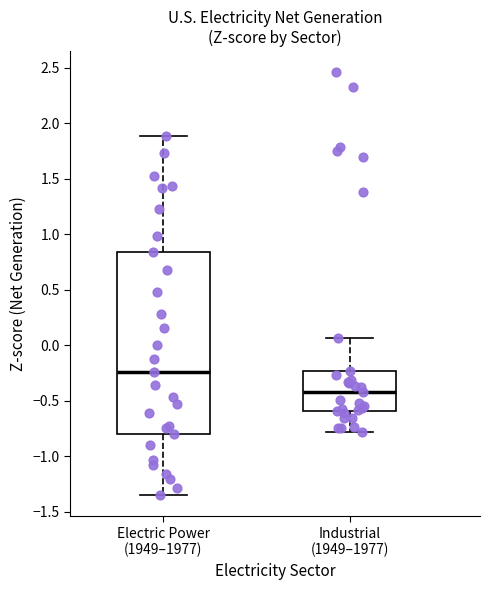

Reading left to right, transcribe this box plot: for each box, give where its median line is, the range the box spans, and where its two whiskers end, as read against the y-axis. The values are not printed on the chart, so give them approximately, as read against the axis.

Electric Power (1949–1977): median -0.25, box -0.80 to 0.85, whiskers -1.35 to 1.90
Industrial (1949–1977): median -0.45, box -0.60 to -0.25, whiskers -0.80 to 0.05